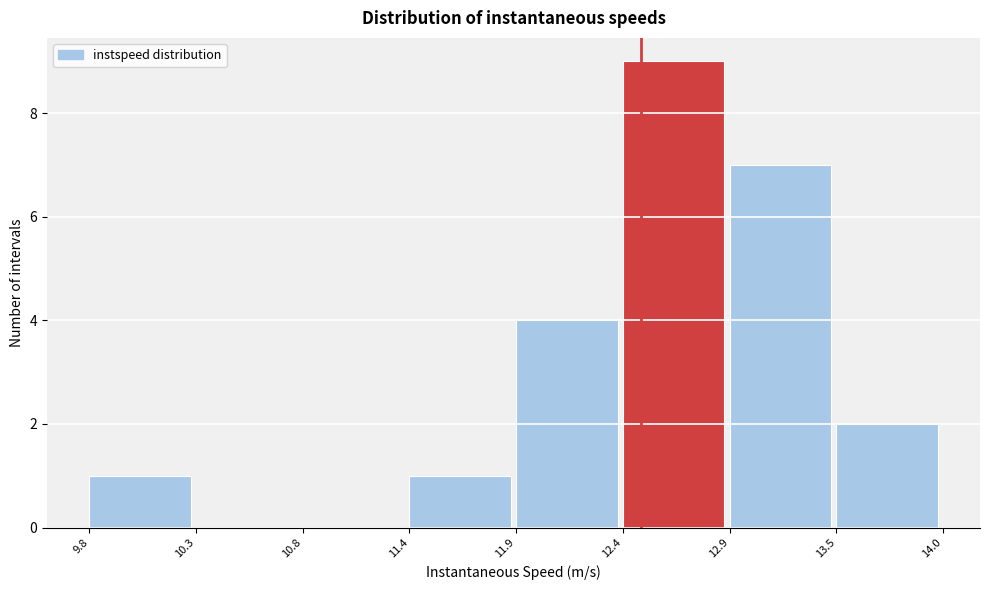

Which range on the x-axis has the tallest bar?

12.4 to 12.9